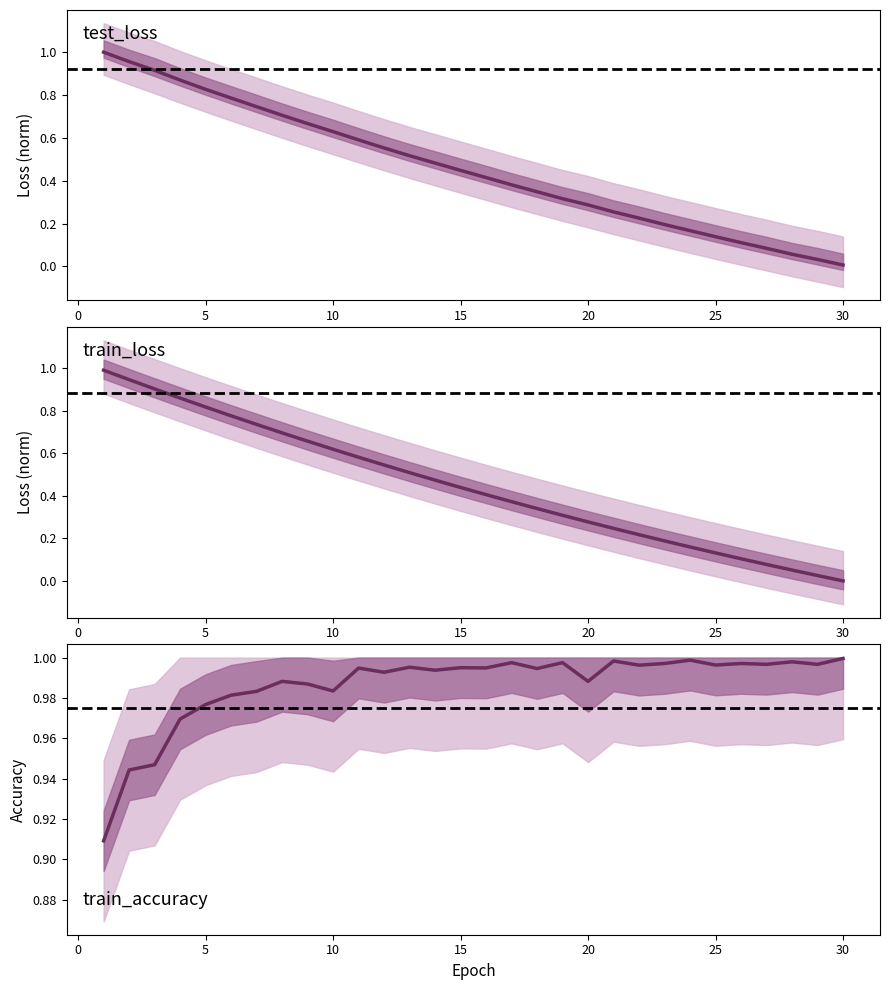

True or false: train_loss has a value of 0.0 at 30.

True